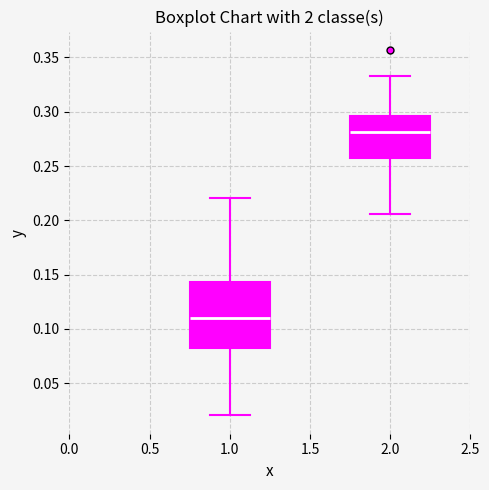

Comparing the boxes themselves (not the whiskers), which one is the tallest?

1.0